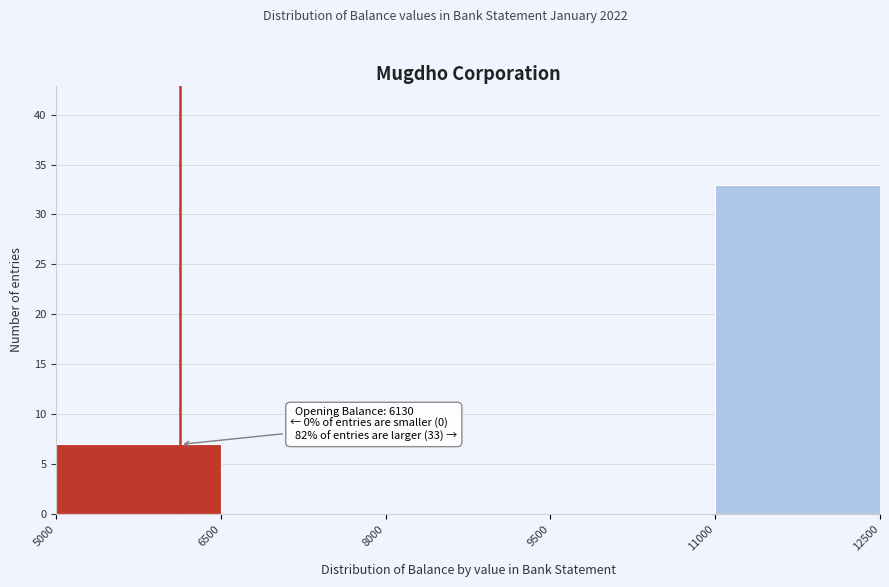

Over which range of the x-axis is the bar tallest?

11000 to 12500